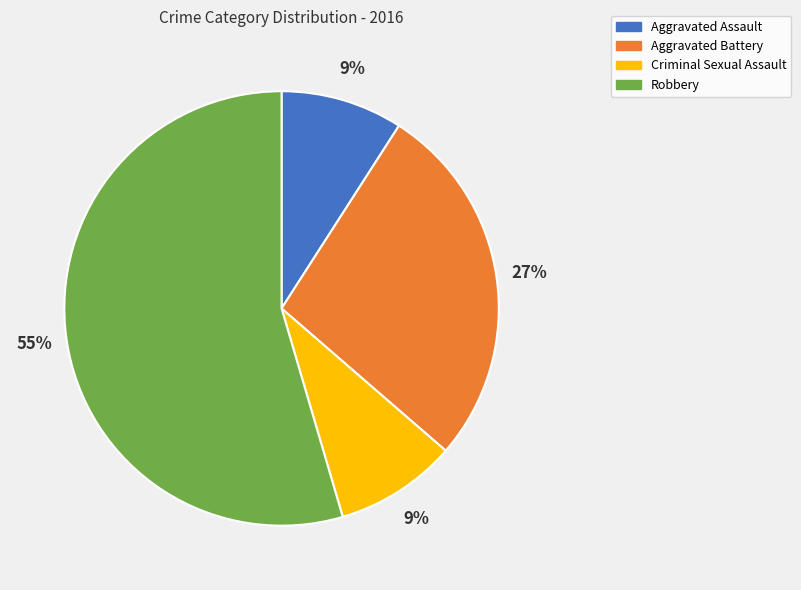

How many segments does this pie chart have?

4